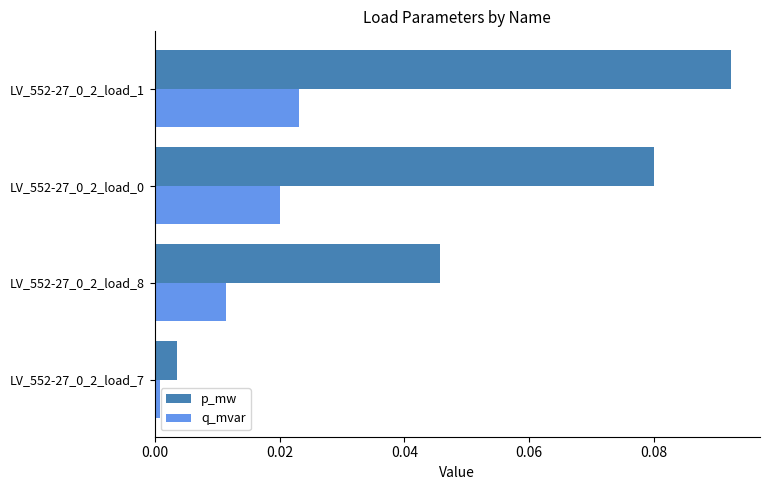

Which series has the largest range (max minus min)?

p_mw